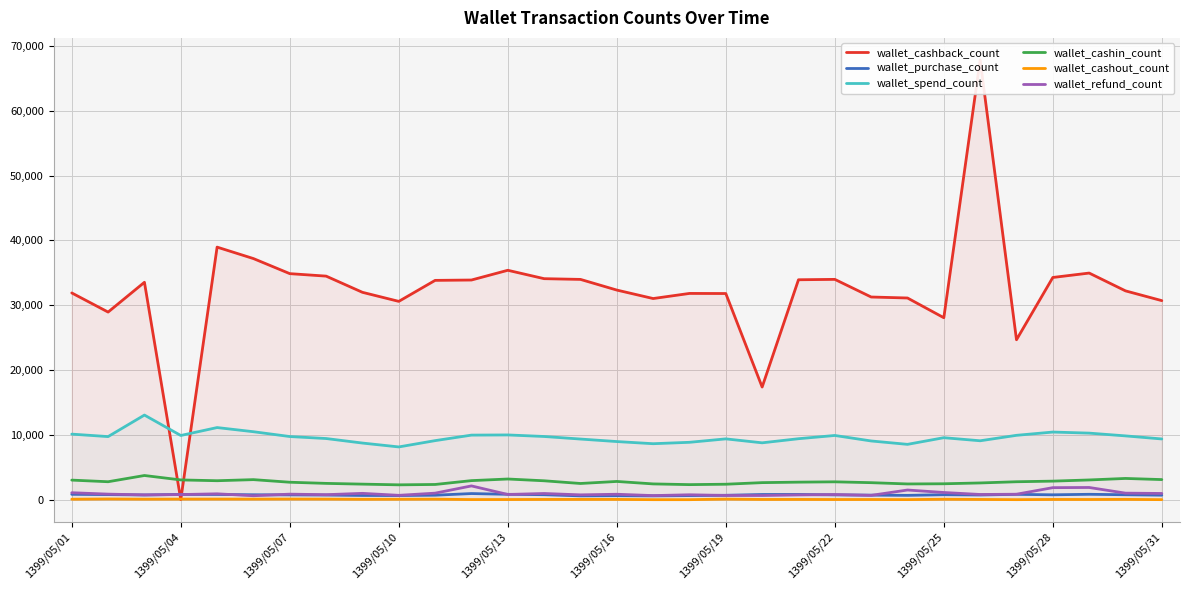

The value of wallet_spend_count at 1399/05/25 is 9561. True or false?

True